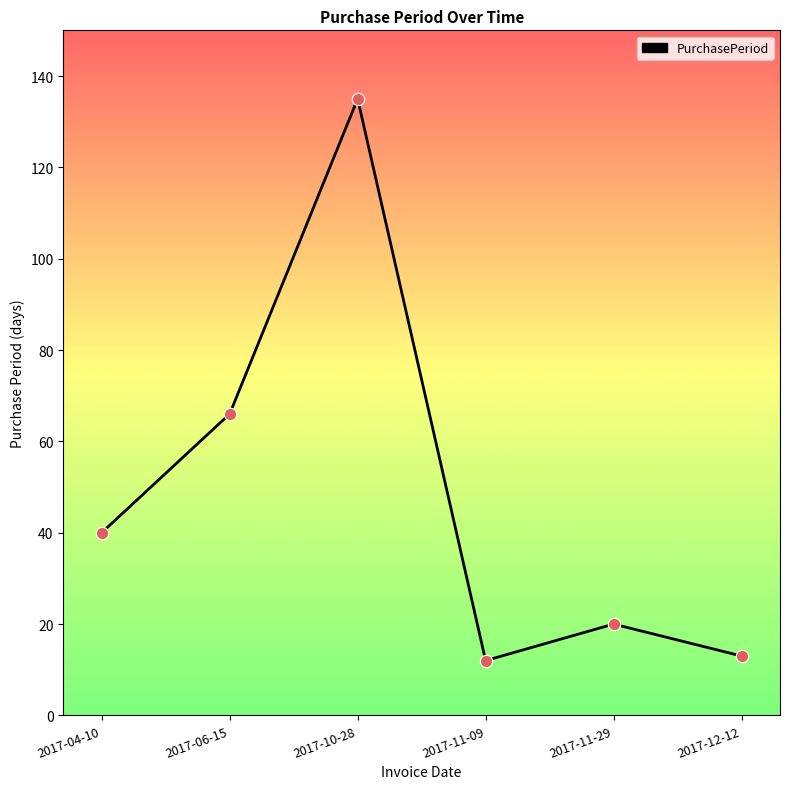

What is the change in value from 2017-04-10 to 2017-12-12?

-27